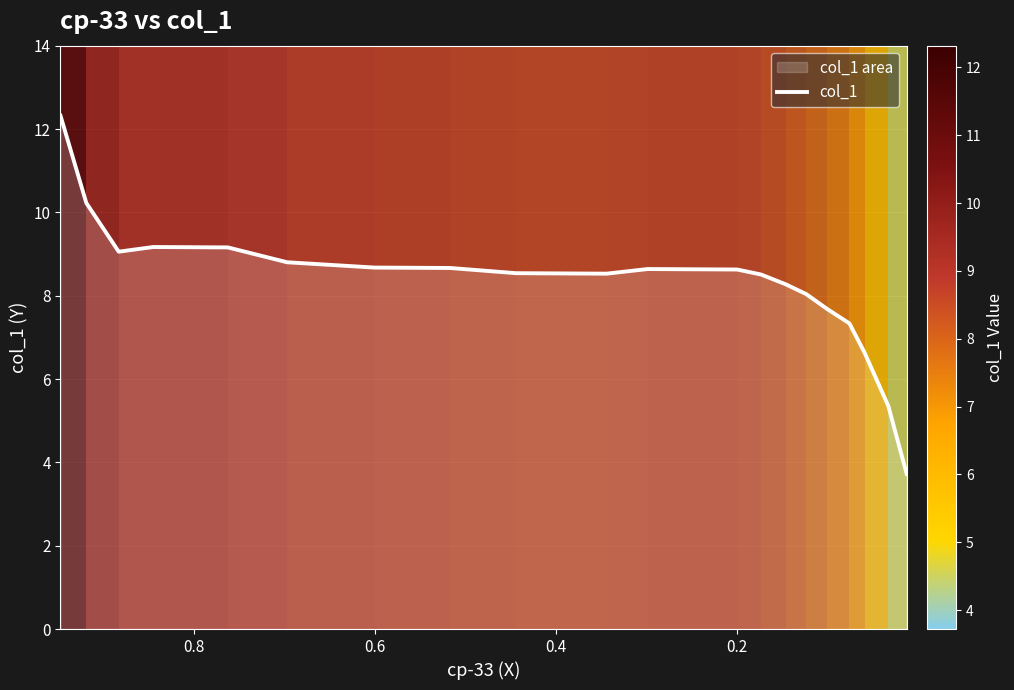

Reading right to left, list all the values displayed in this chart.

3.7	5.4	6.6	7.3	7.7	8.0	8.3	8.5	8.6	8.6	8.6	8.6	8.5	8.5	8.7	8.7	8.8	9.2	9.2	9.1	10.2	12.3